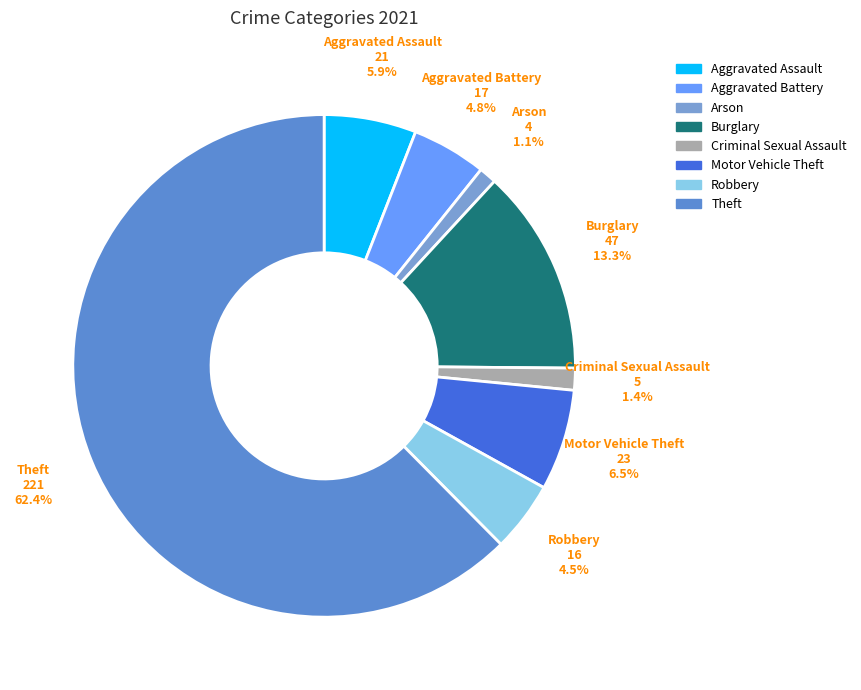

To the nearest percent, what is the difference between the Aggravated Battery and Theft slice percentages?

58%